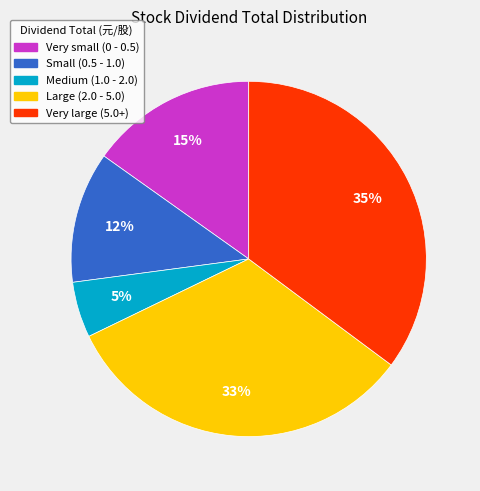

To the nearest percent, what is the average slice percentage?

20%